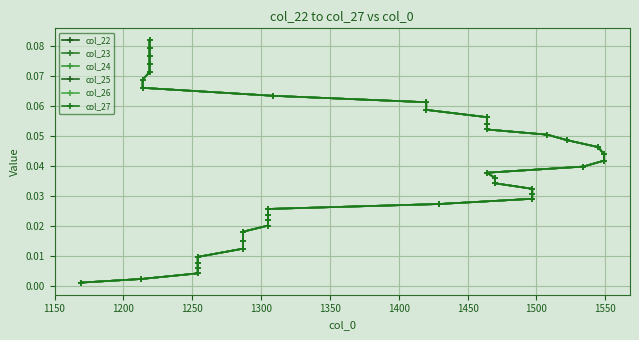

List the series in order of their peak value, lowest first.

col_22, col_23, col_24, col_25, col_26, col_27